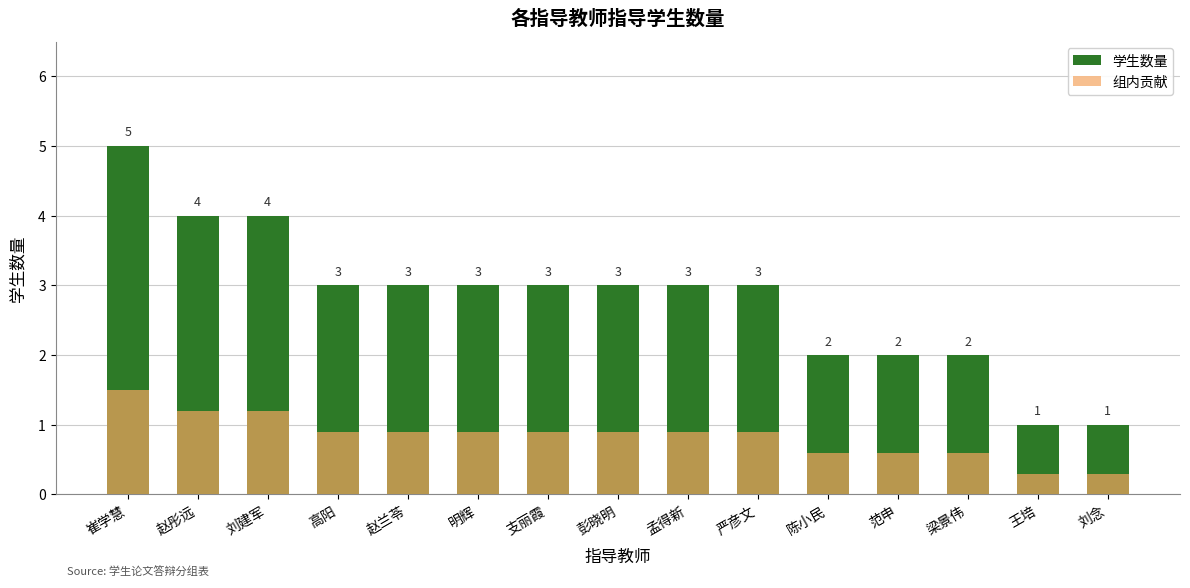

How many data points in 学生数量 are above 3?

3